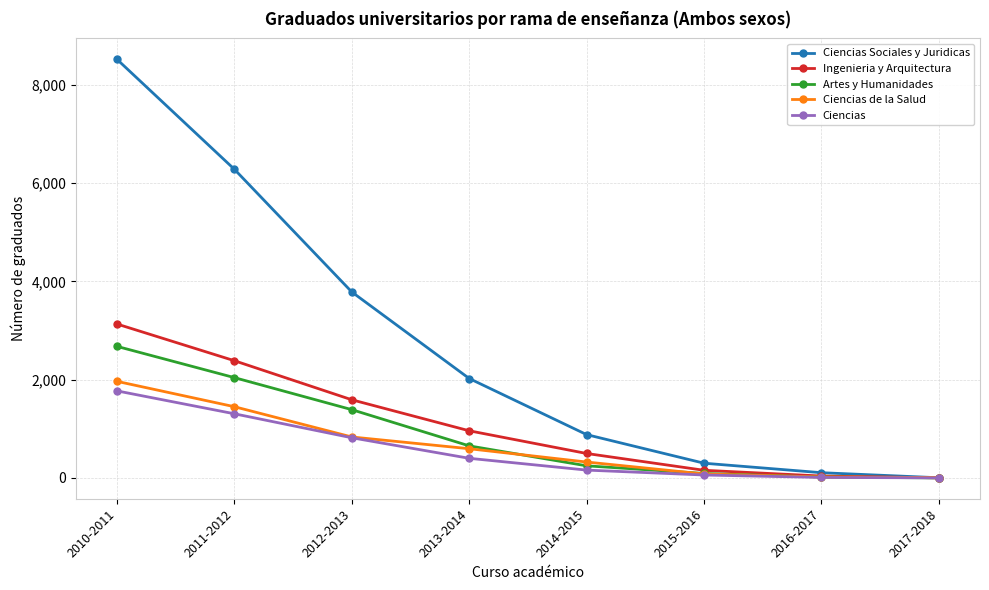

What is the sum of all Ciencias de la Salud values?

5270